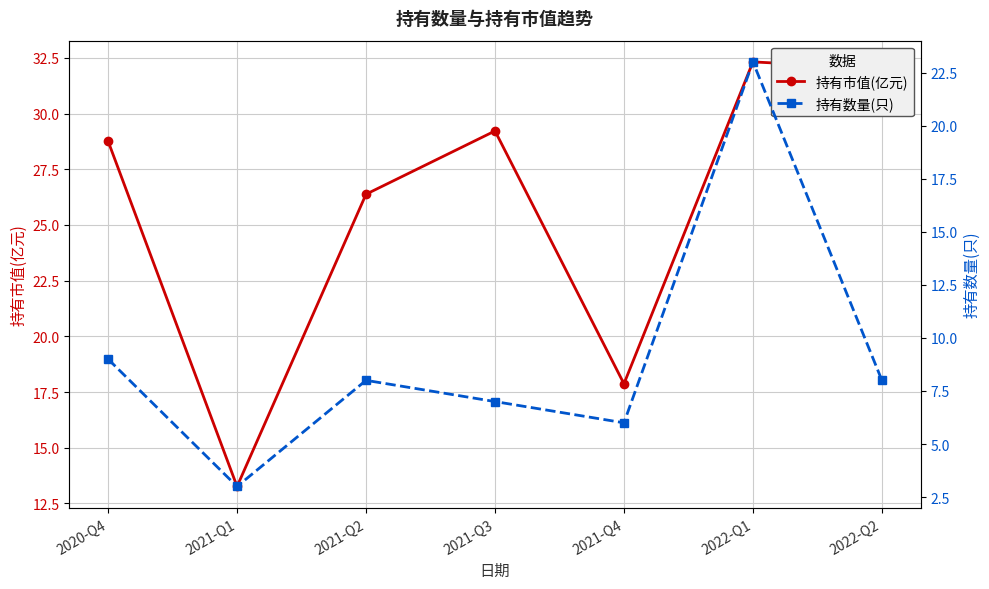

Reading left to right, list all the values displayed in this chart.

持有市值(亿元): 28.8	13.3	26.4	29.2	17.9	32.3	32.0
持有数量(只): 9.0	3.0	8.0	7.0	6.0	23.0	8.0